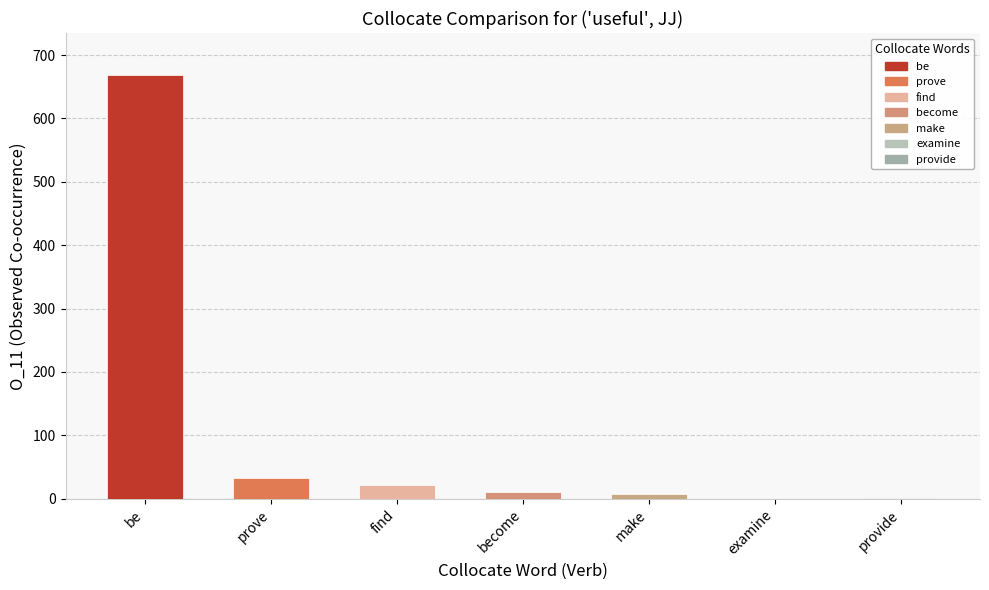

Reading left to right, what are all the values shown in this chart?

be=668	prove=32	find=21	become=11	make=8	examine=1	provide=1